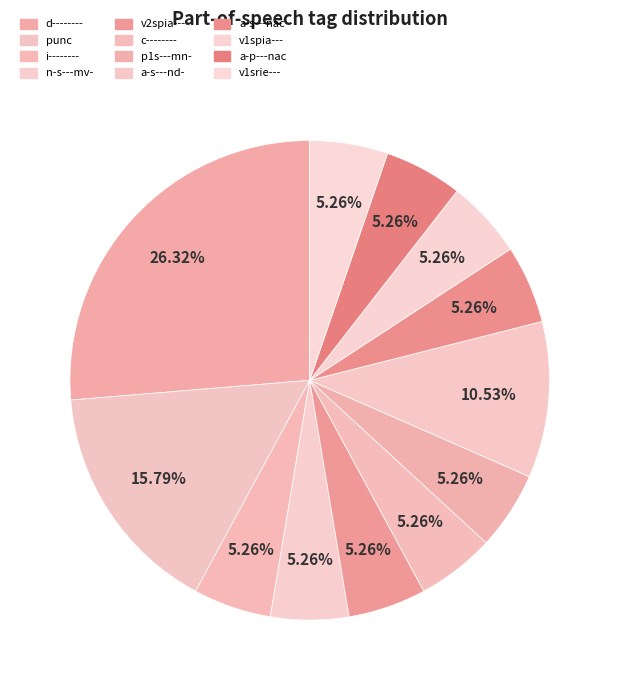

How many segments does this pie chart have?

12